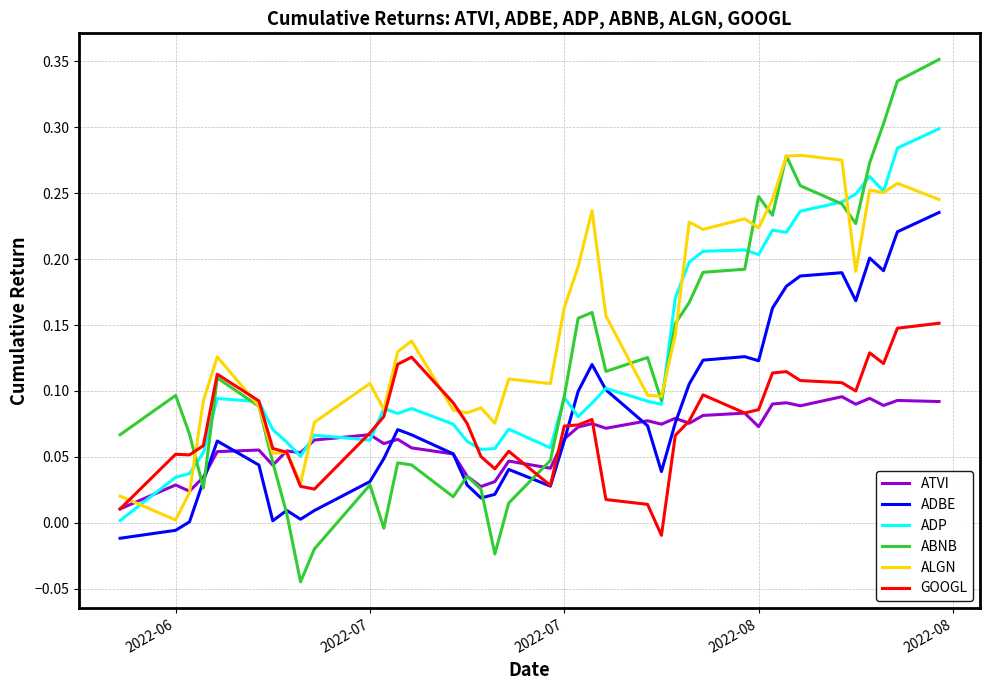

Which series has the largest total across all categories?

ALGN